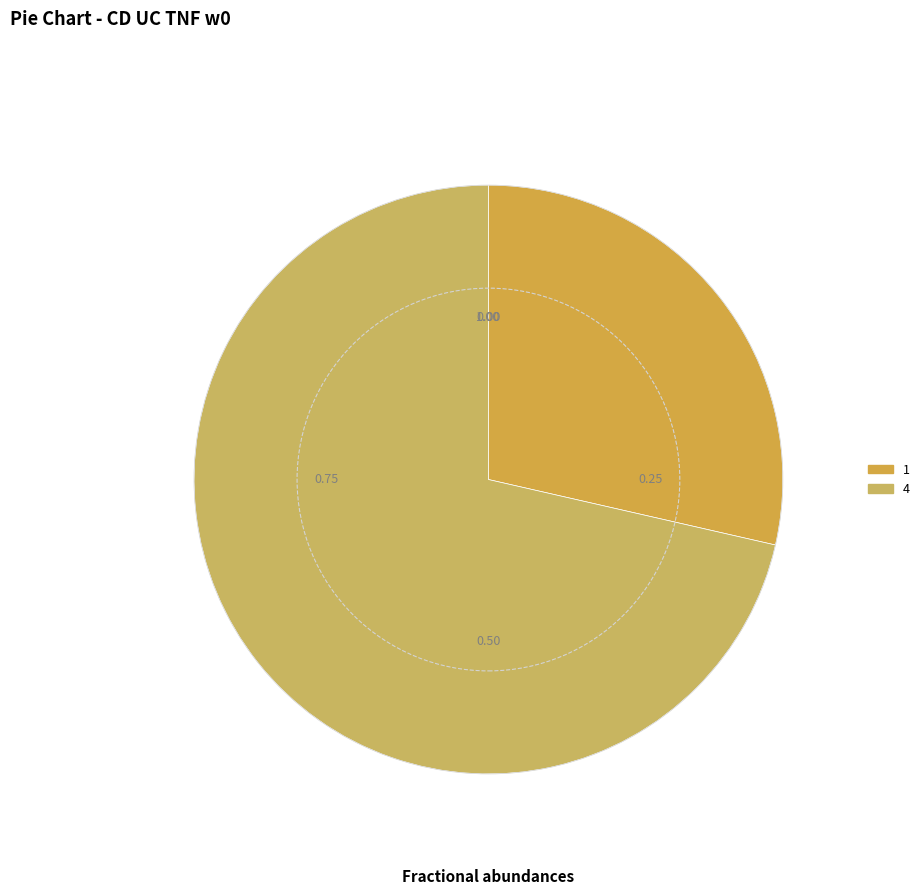

Is there any slice that represents more than half of the pie?

Yes